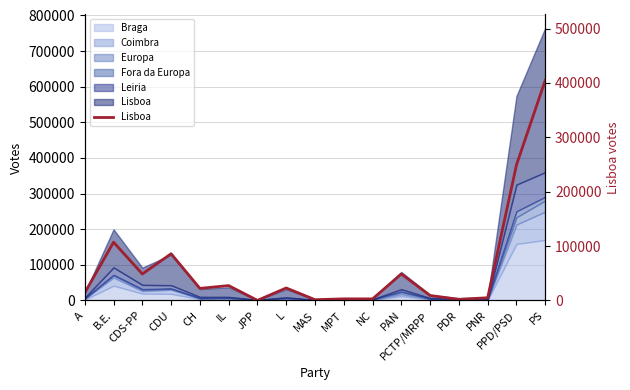

Where is the first local maximum?

B.E.